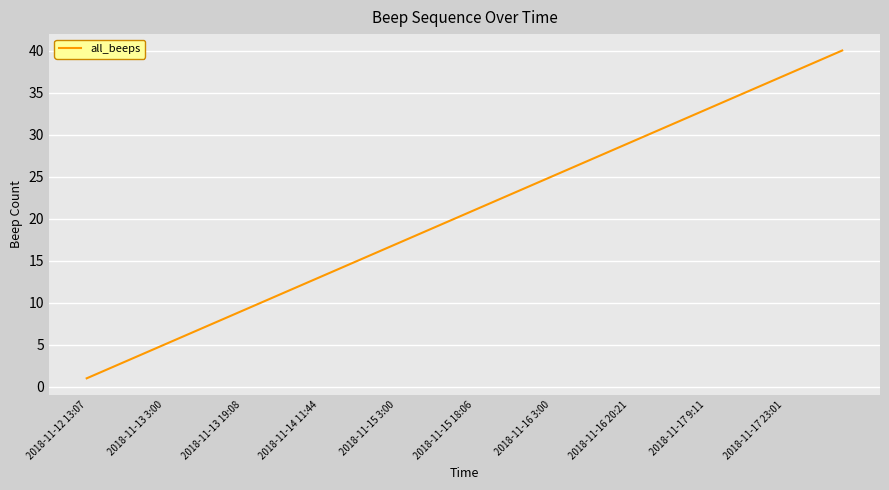

What is the maximum value shown in the chart?

40